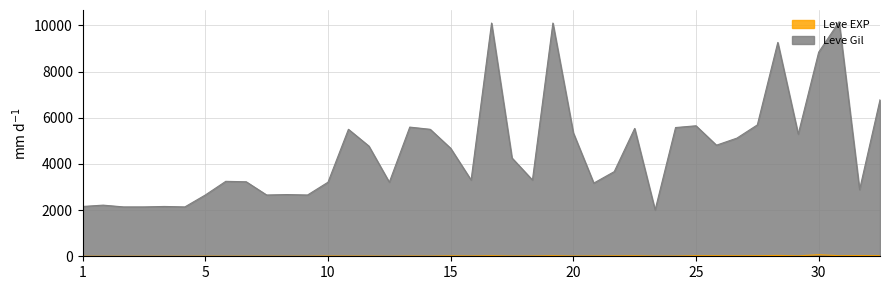

Which series has the largest total across all categories?

Leve Gil